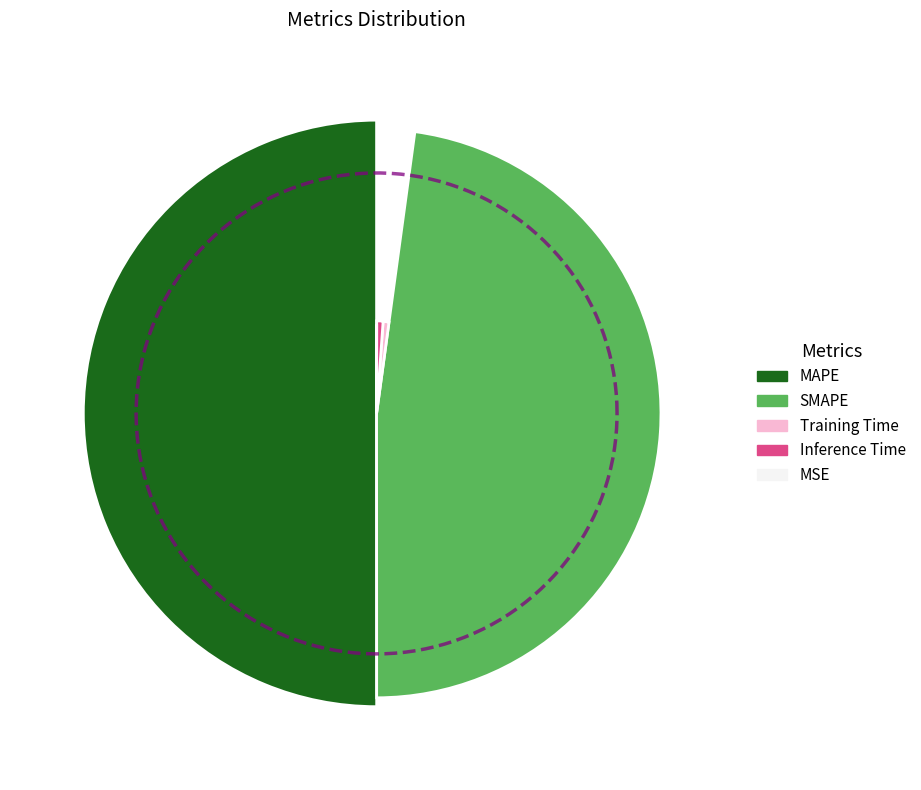

Which has a higher value, MAPE or SMAPE?

MAPE